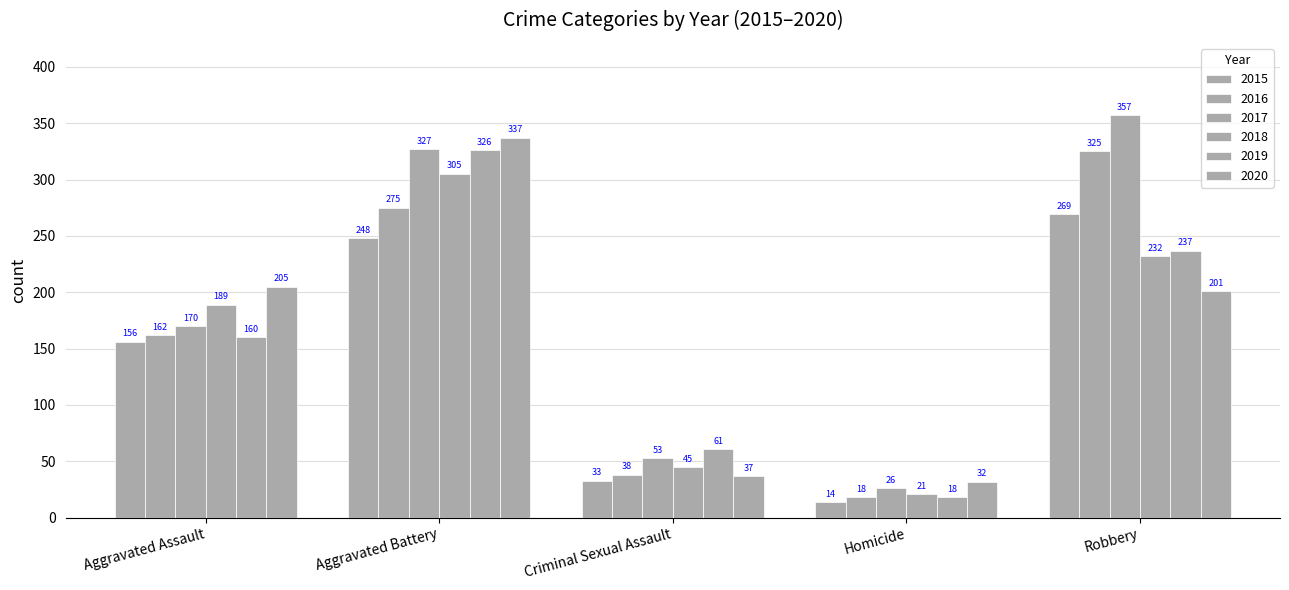

Does the chart contain stacked bars?

No